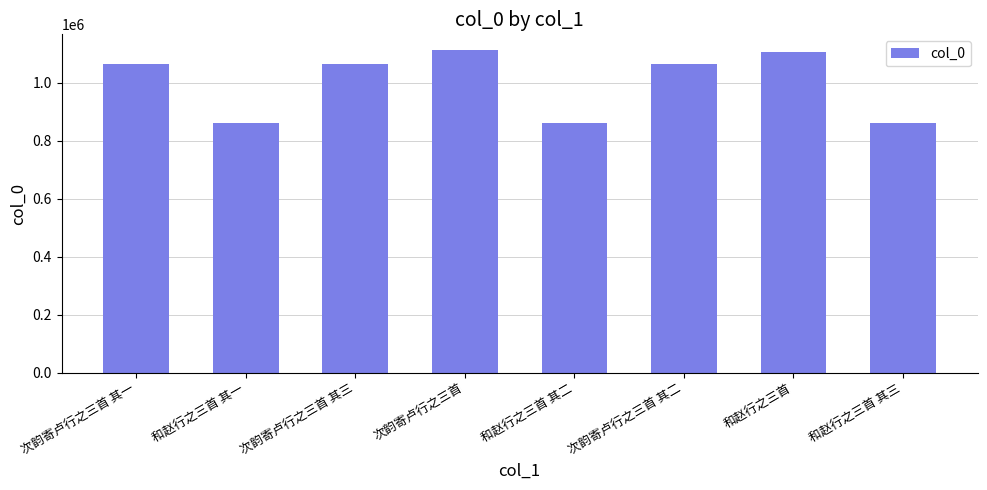

What is the label of the 5th bar from the left?

和赵行之三首 其二